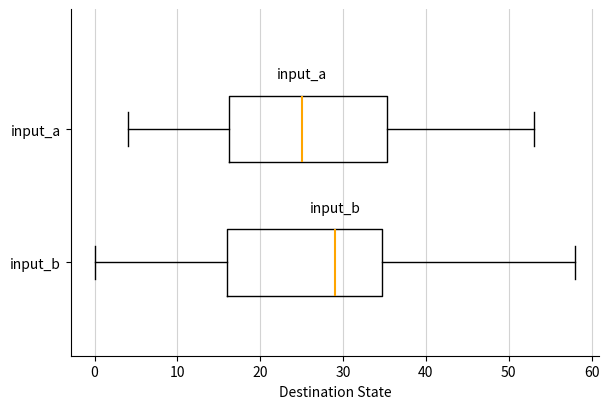

Which box has the furthest to the left median line?

input_a